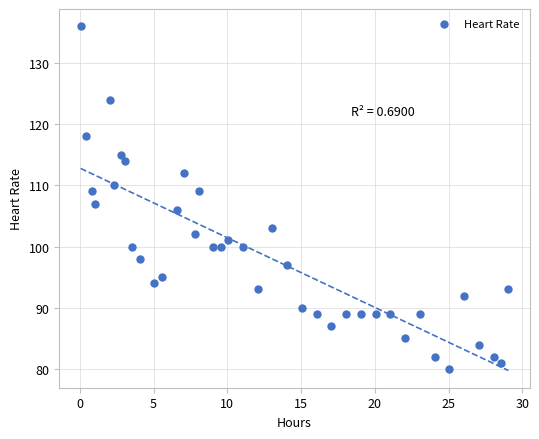

What is the range of Y values (max minus min)?

56